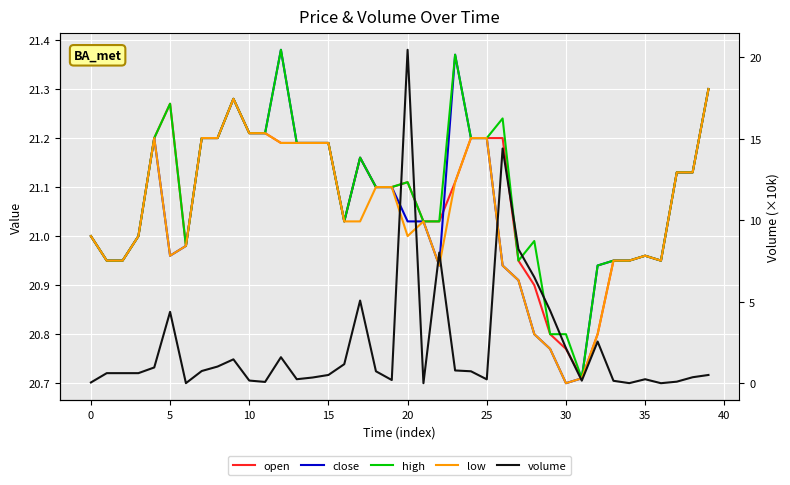

True or false: high and low cross at least once.

False